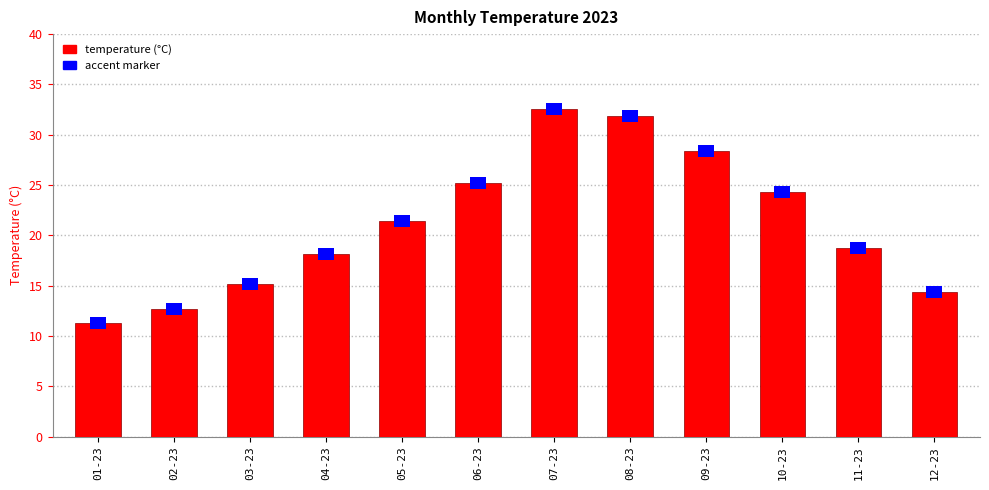

List the labels in order of value, smallest first.

01-23, 02-23, 12-23, 03-23, 04-23, 11-23, 05-23, 10-23, 06-23, 09-23, 08-23, 07-23